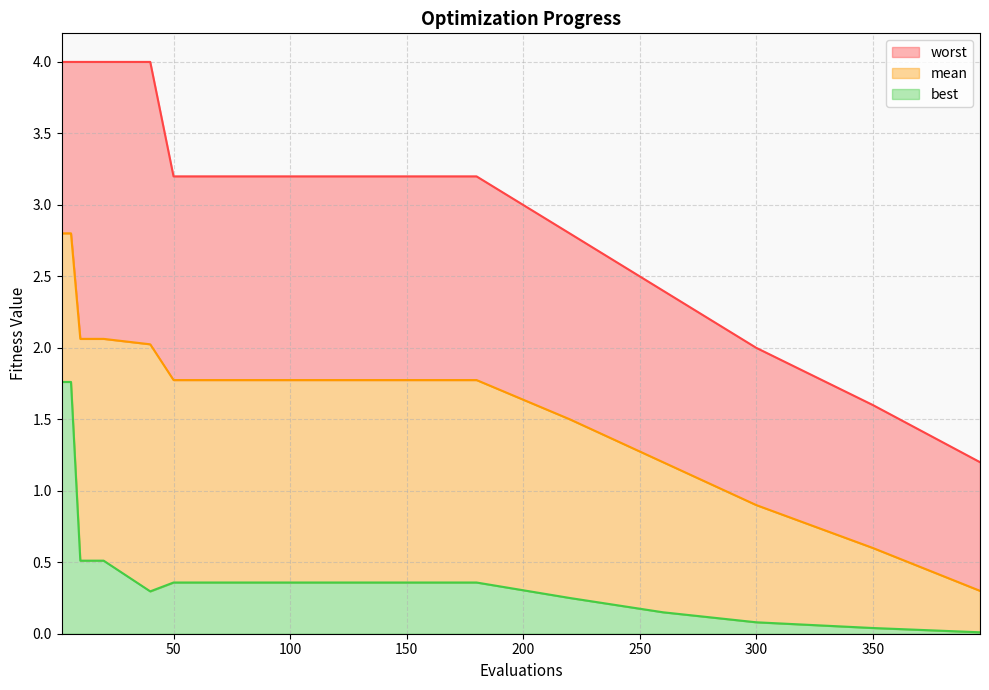

Which has a higher value, 11 or 15?

11